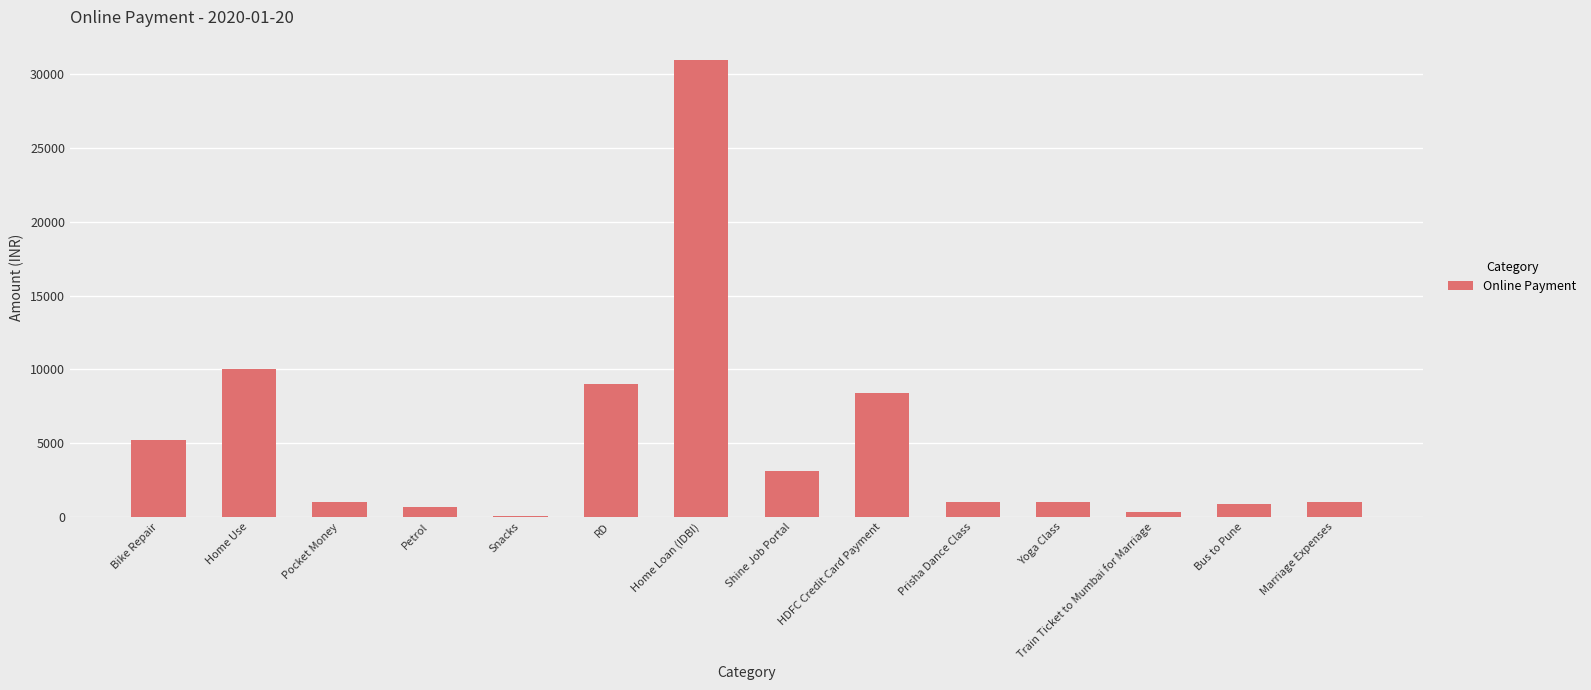

What is the maximum value shown in the chart?

31000